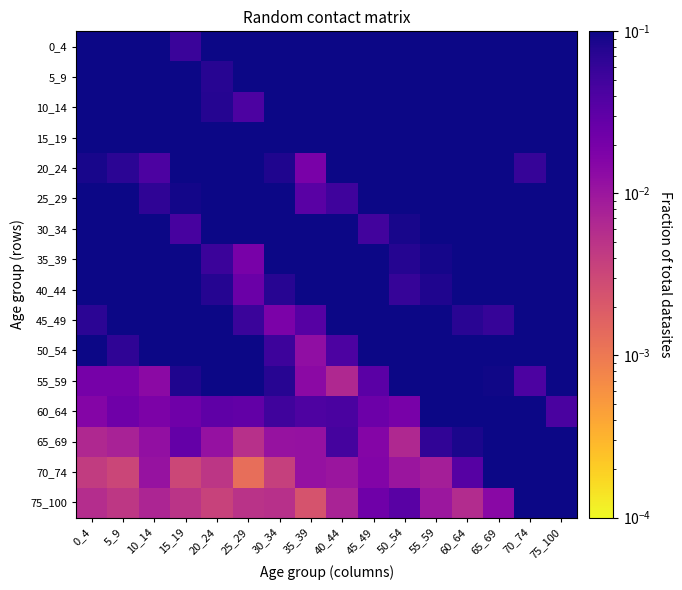

At which category is the sum across all series the highest?

10_14